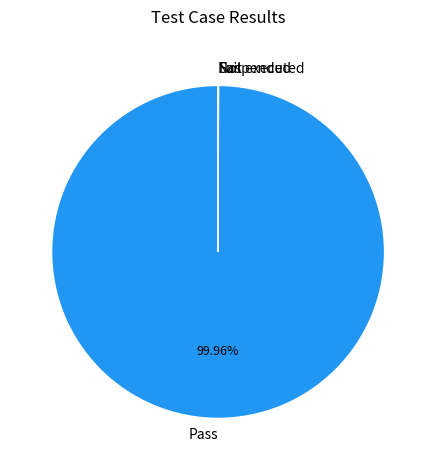

What is the largest slice in the pie chart?

Pass